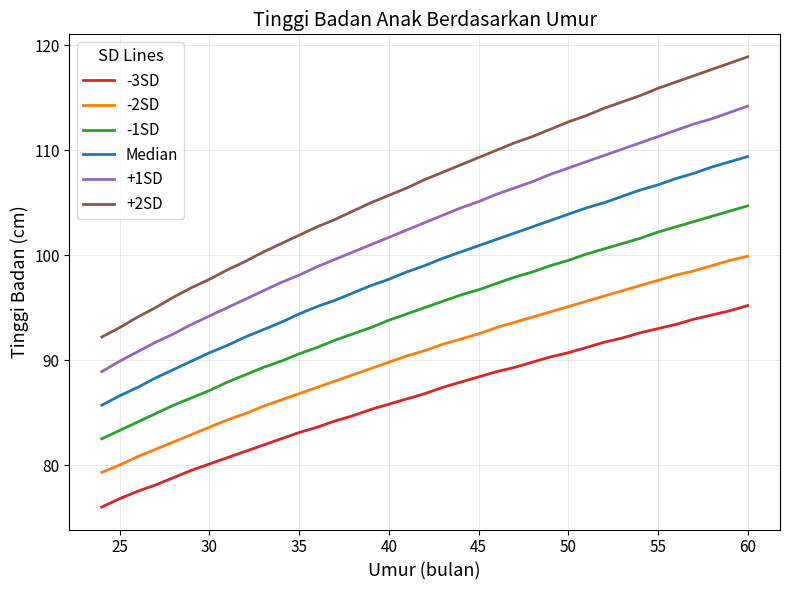

True or false: Median has more than 1 interior local peaks.

False